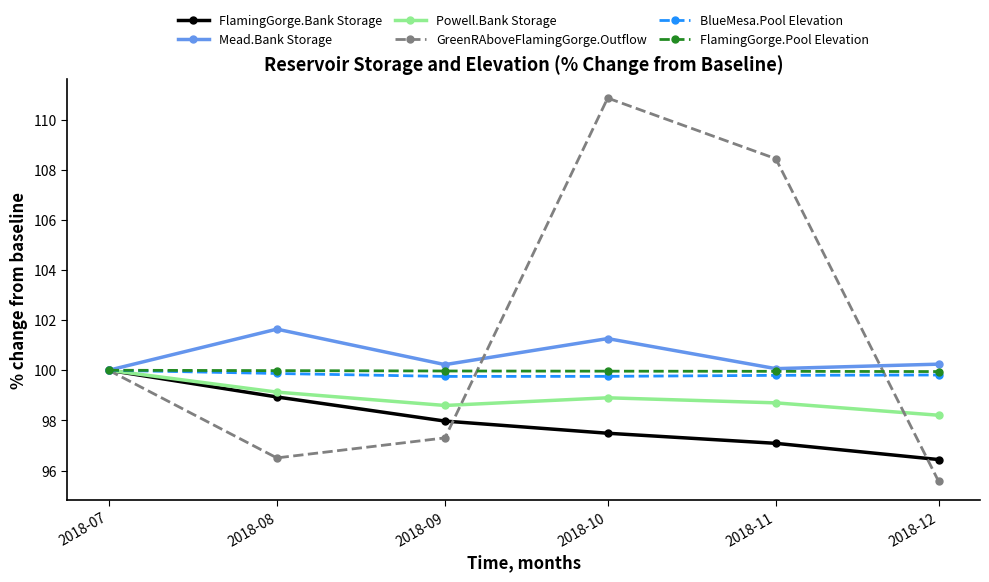

Which category has the lowest value in the GreenRAboveFlamingGorge.Outflow series?

2018-12